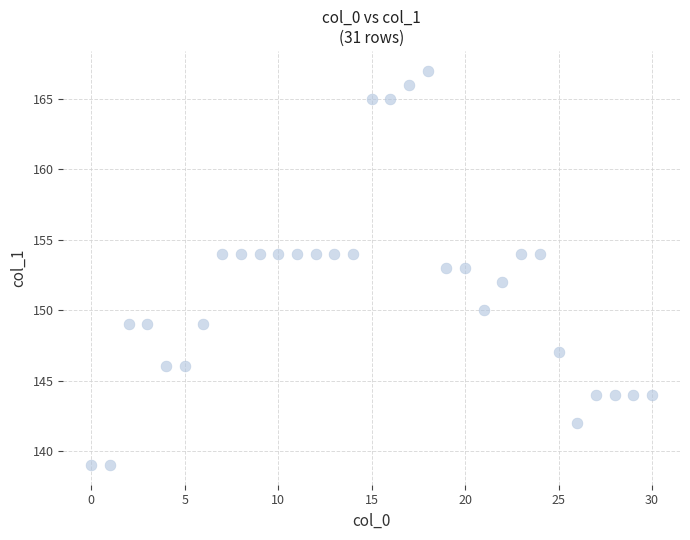

What is the range of Y values (max minus min)?

28